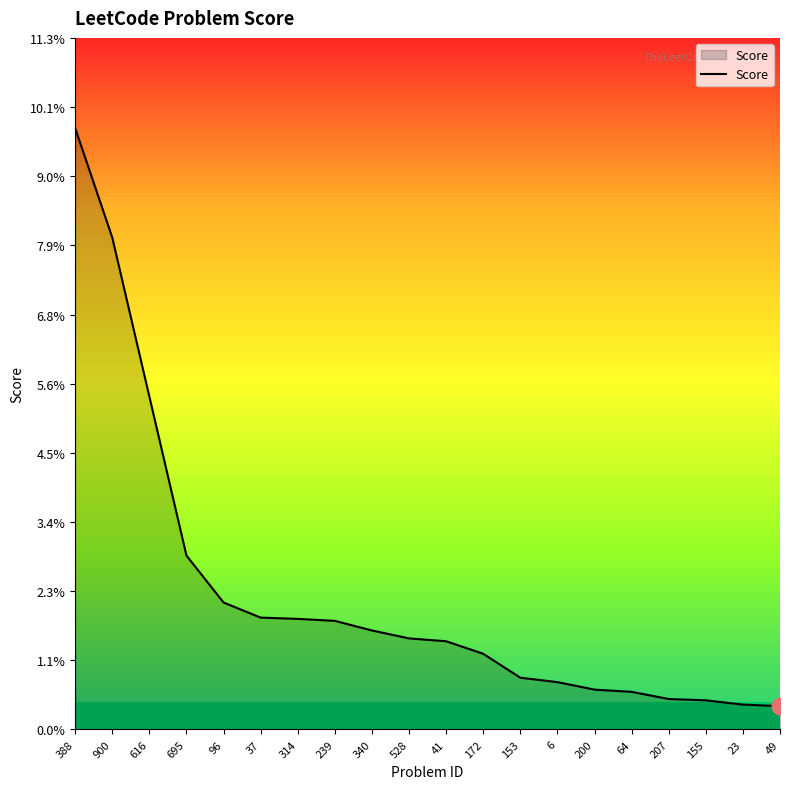

True or false: there are more than 1 points higher than both neighbors.

False